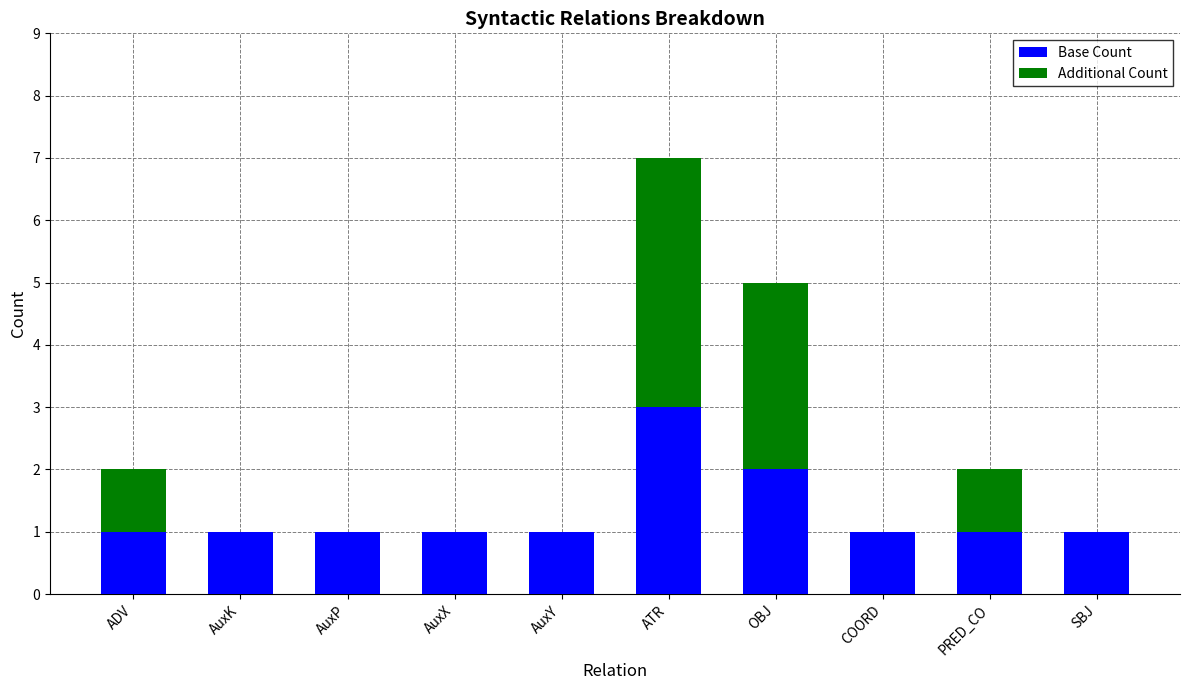

At which category is the sum across all series the highest?

ATR